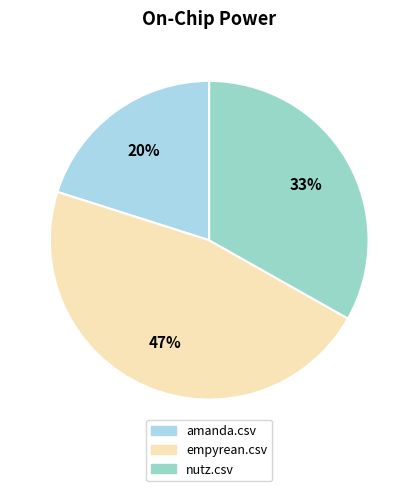

To the nearest percent, what is the difference between the largest and smallest slice percentages?

27%